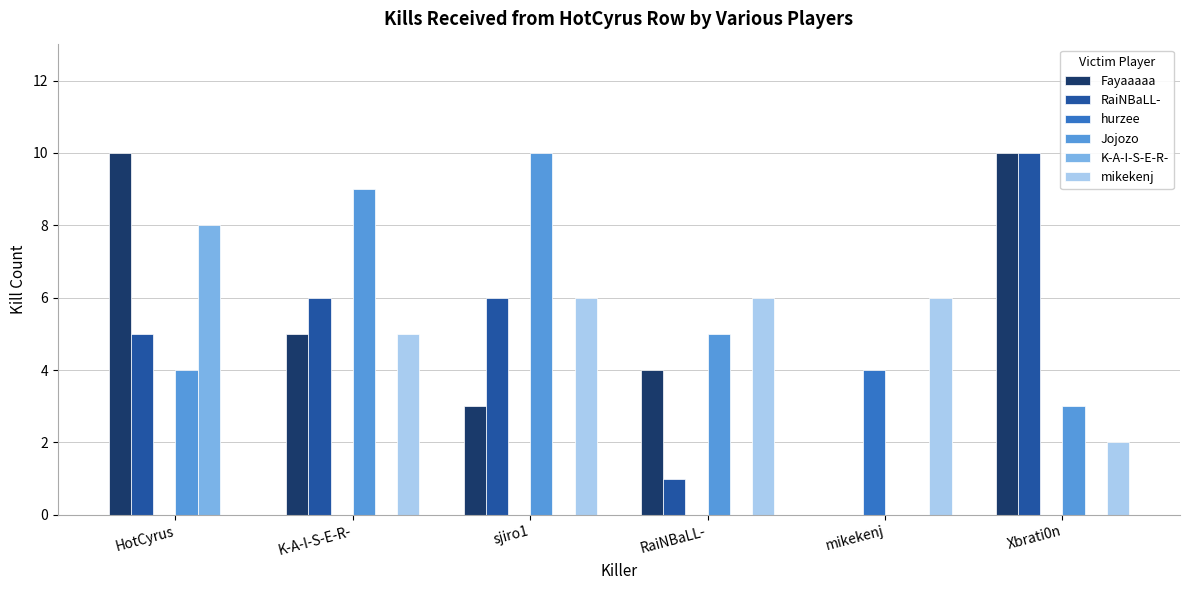

Reading left to right, what are all the values shown in this chart?

Fayaaaaa: 10	5	3	4	0	10
RaiNBaLL-: 5	6	6	1	0	10
hurzee: 0	0	0	0	4	0
Jojozo: 4	9	10	5	0	3
K-A-I-S-E-R-: 8	0	0	0	0	0
mikekenj: 0	5	6	6	6	2